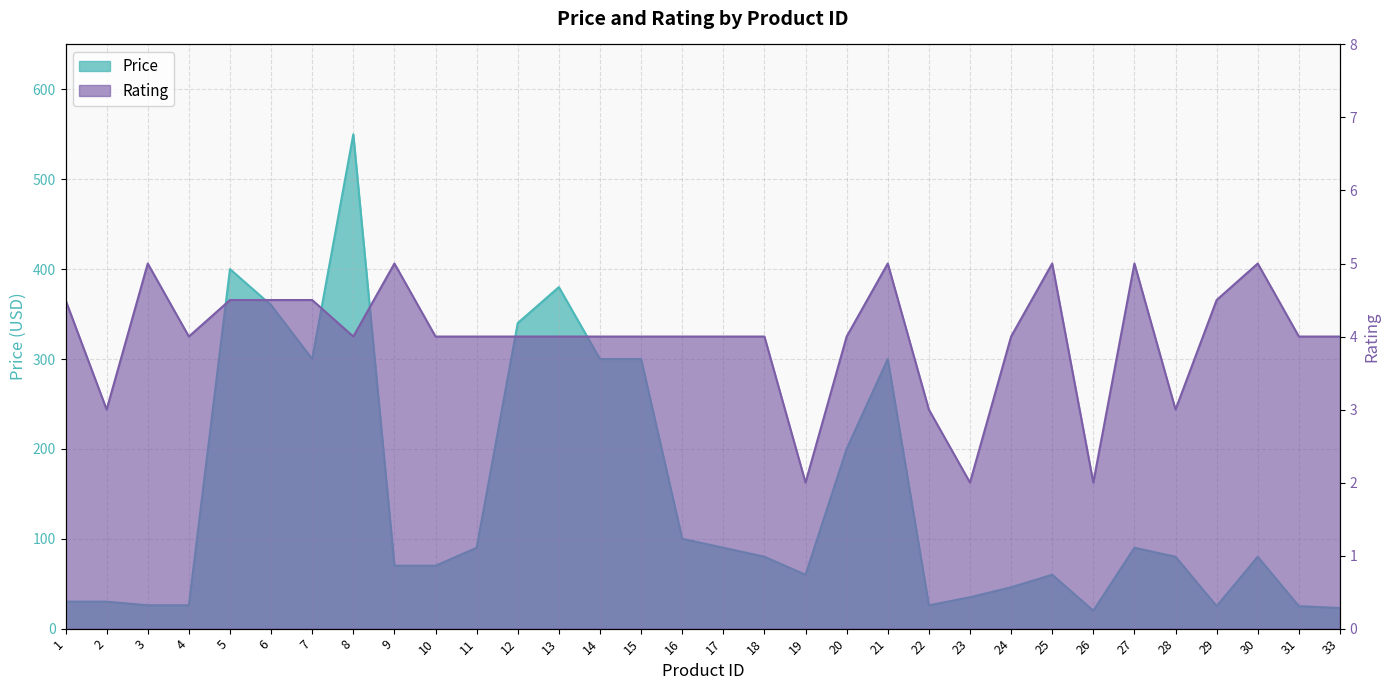

True or false: Price and Rating intersect in this chart.

False